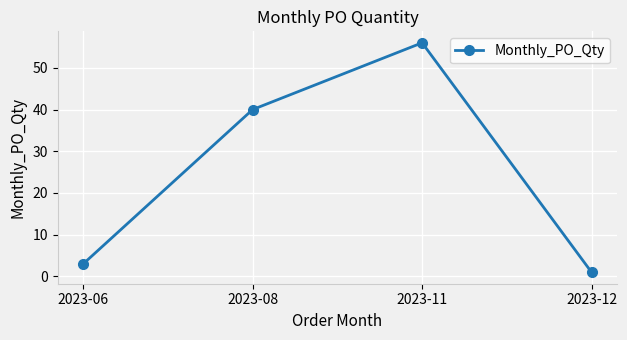

Reading left to right, extract all data points from this chart.

2023-06=3	2023-08=40	2023-11=56	2023-12=1